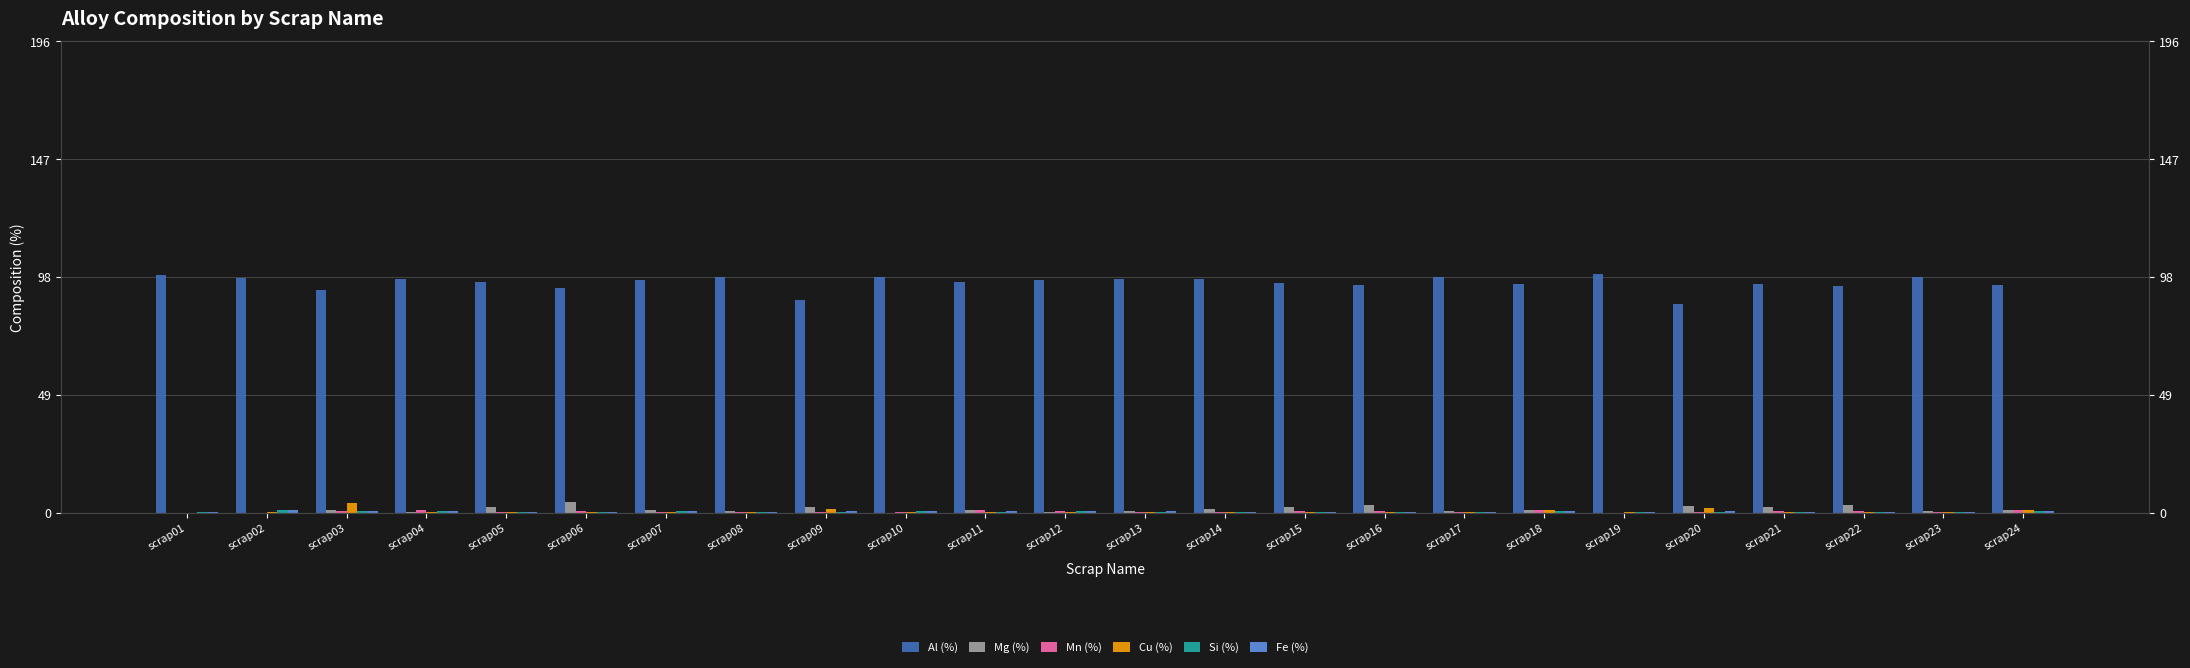

What is the value of the Mn (%) bar at the 14th from the left?

0.1